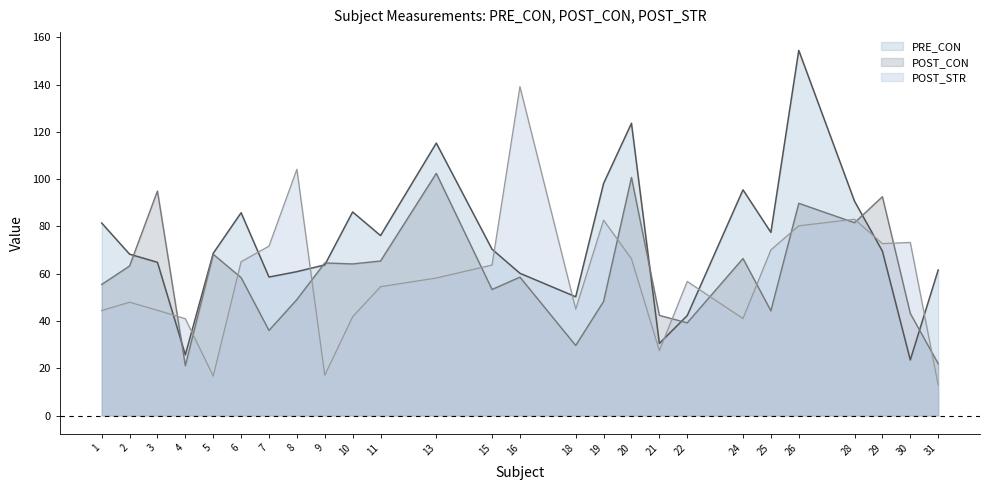

Between 5 and 11, which is larger?

11